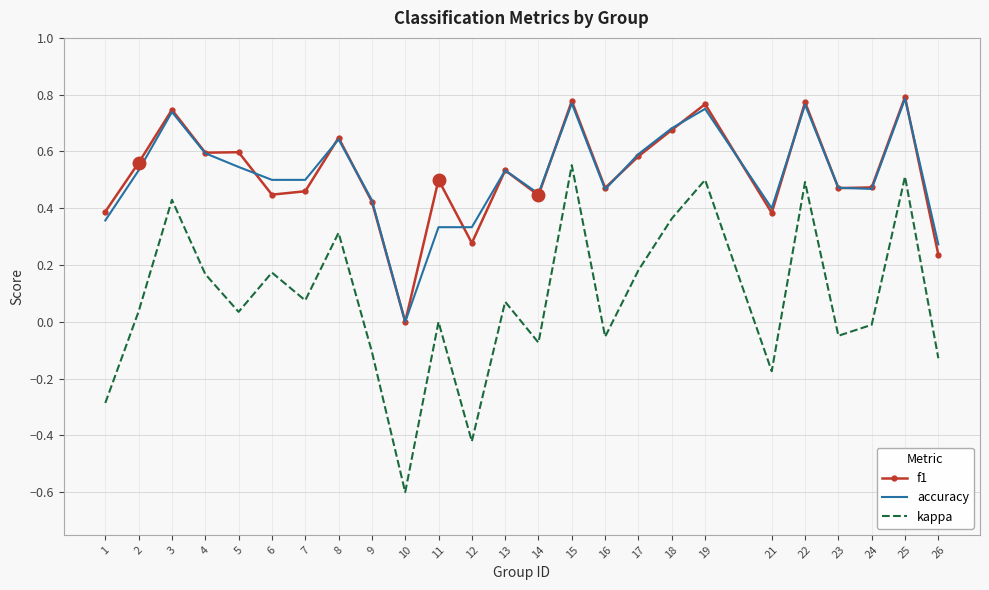

True or false: accuracy has more than 1 points higher than both neighbors.

True